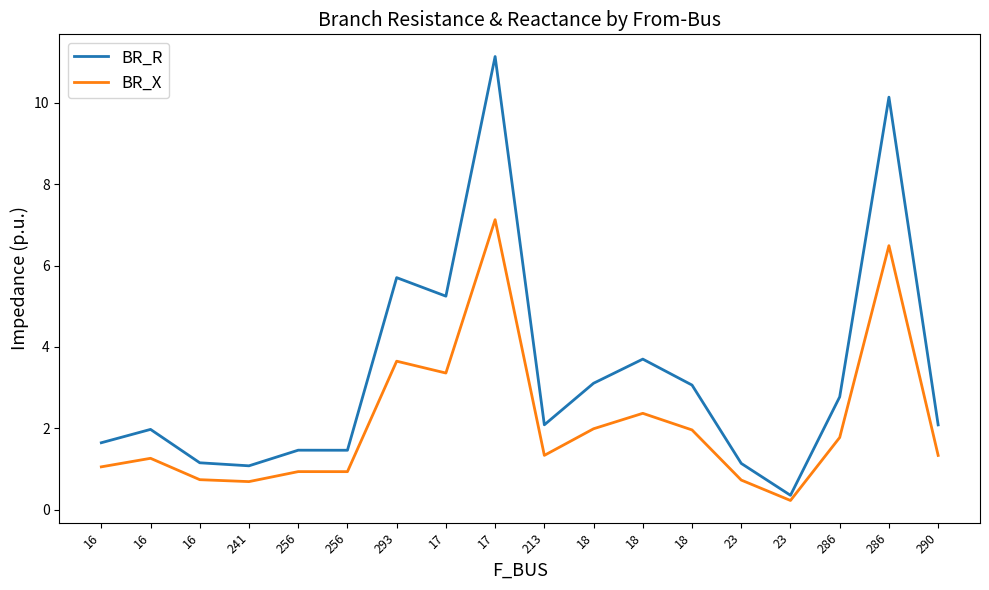

Does the chart have visible grid lines?

No